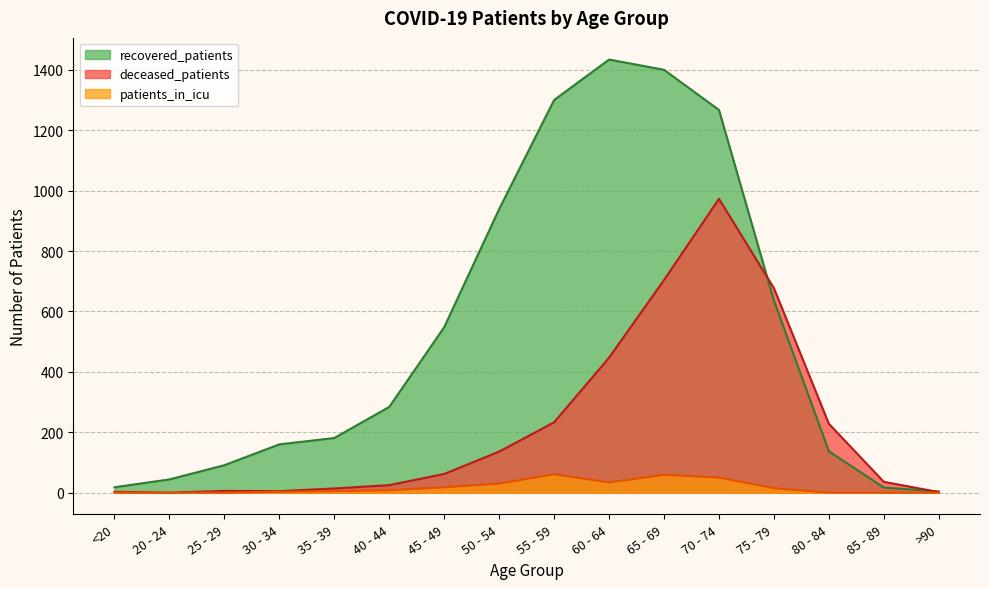

True or false: recovered_patients has a value of 636 at 75 - 79.

True